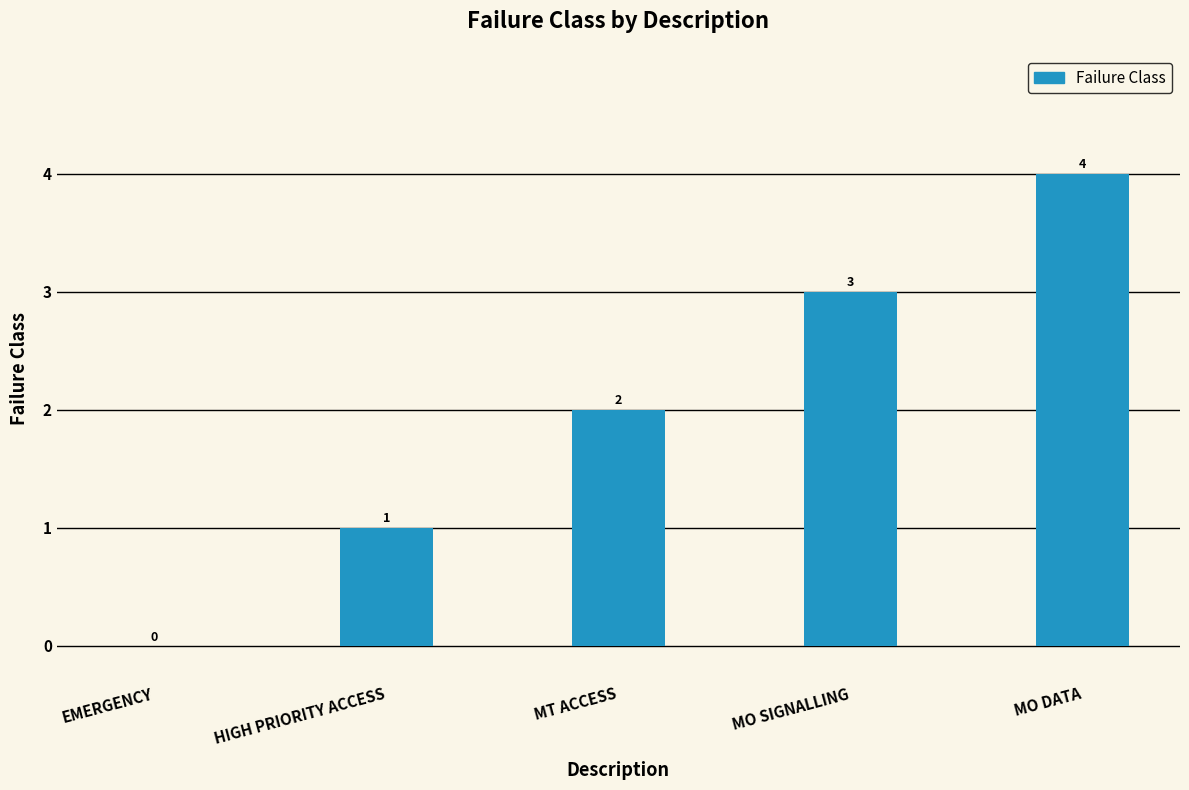

What is the sum of all values?

10